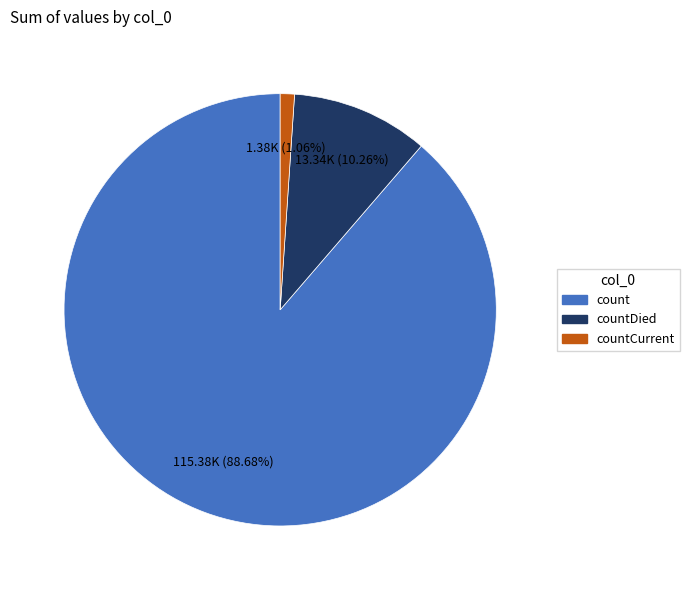

How much of the chart is everything except count?

11.3%